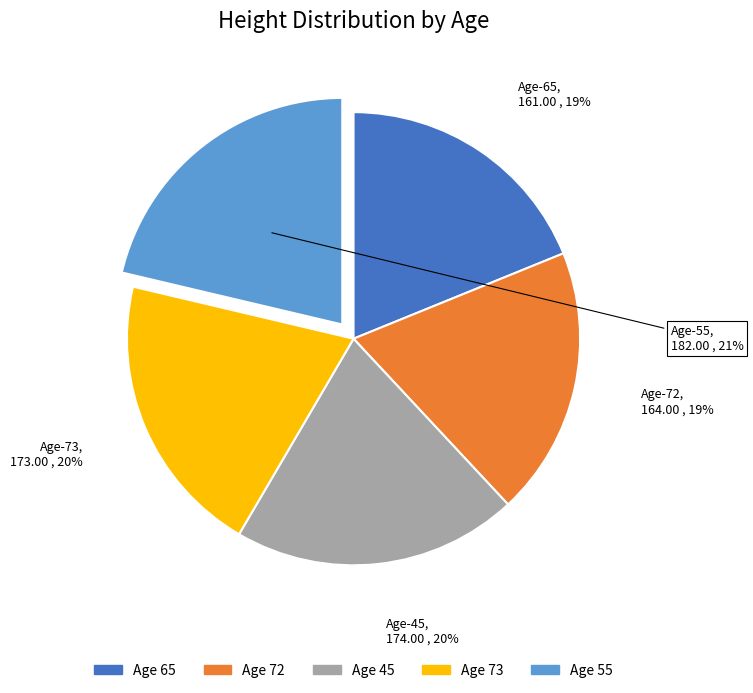

Is there a majority slice in this chart?

No